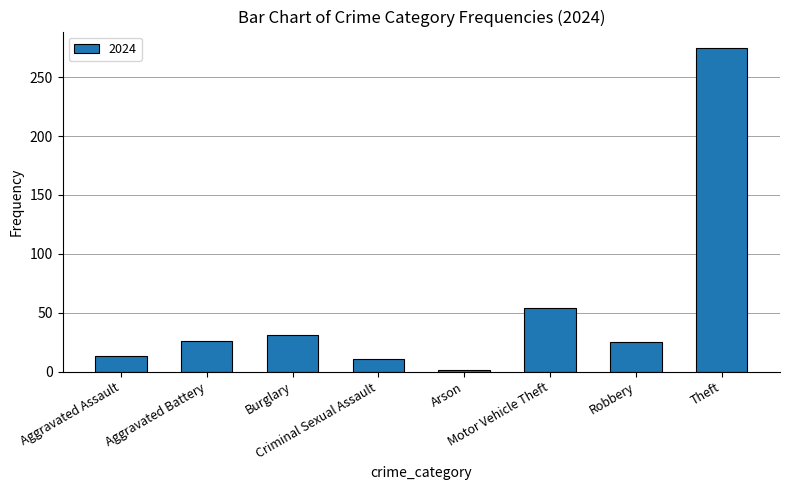

Are the bars grouped side by side (vs. stacked)?

No